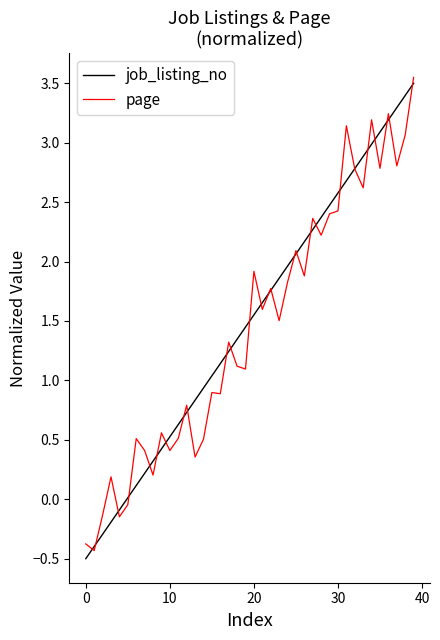

What is the minimum value for job_listing_no?

-0.5